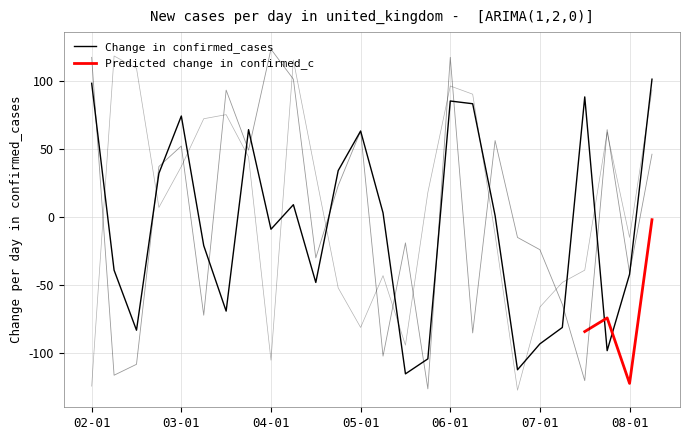

At which category does the chart reach its minimum across all series?

19